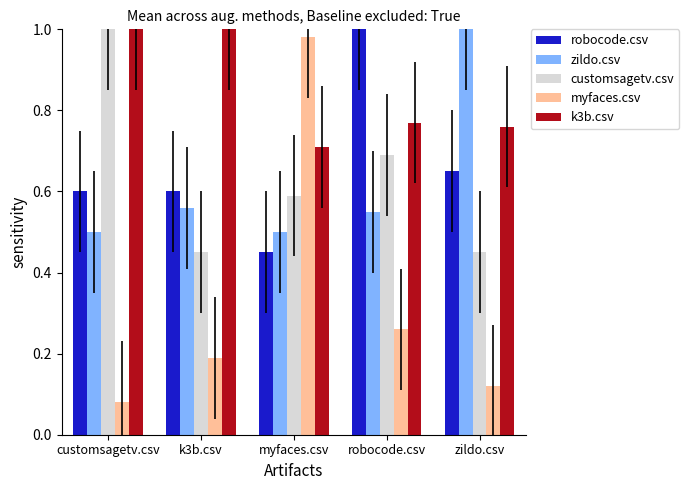

Does the chart contain any negative values?

No